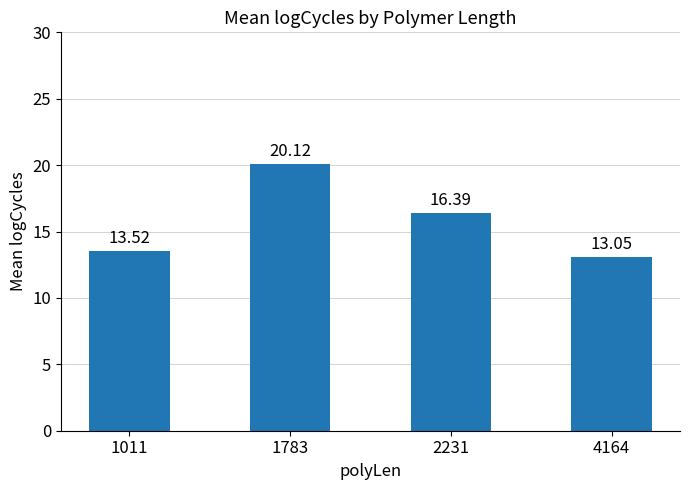

Does the chart contain any negative values?

No